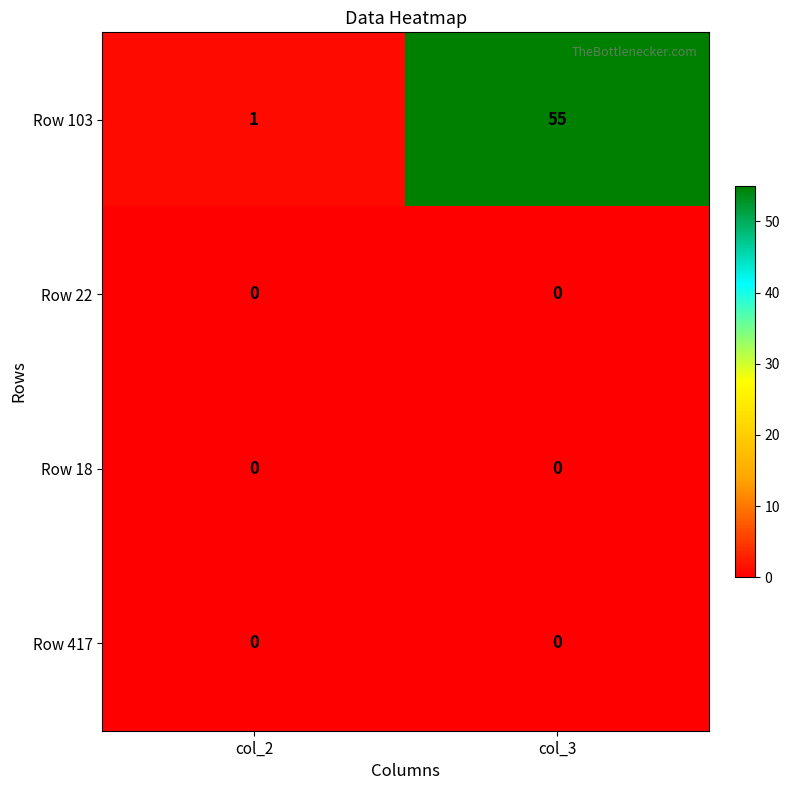

Between col_2 and col_3, which series saw the biggest shift?

Row 103